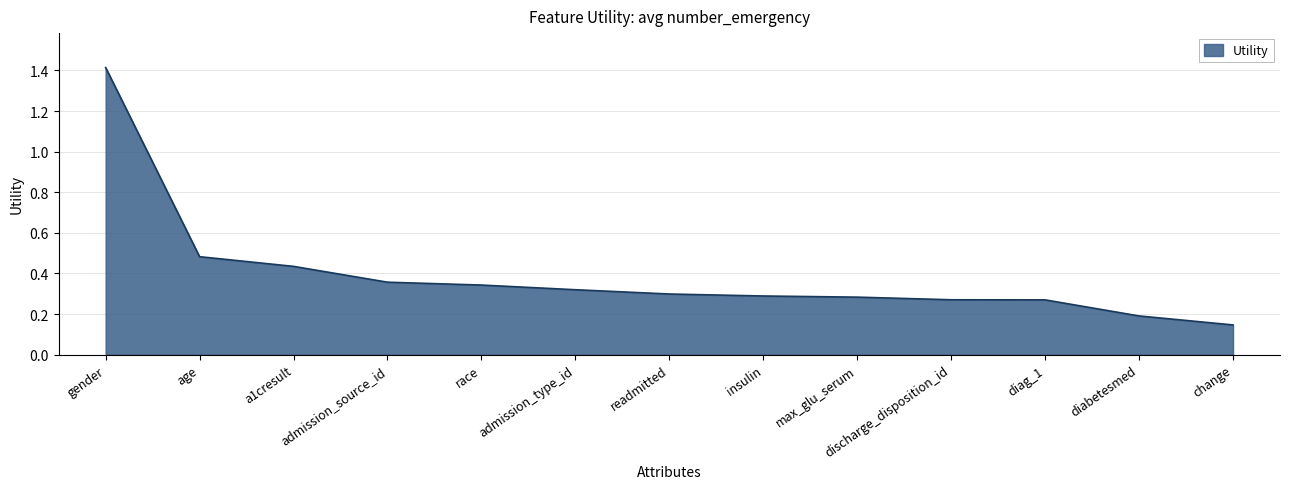

Does the chart have visible grid lines?

Yes